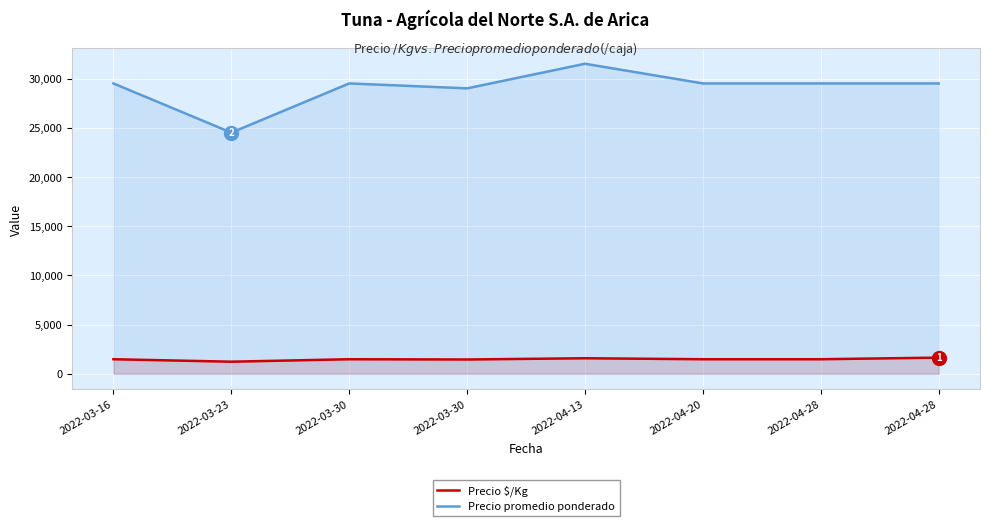

How many interior local valleys does the Precio $/Kg series have?

2